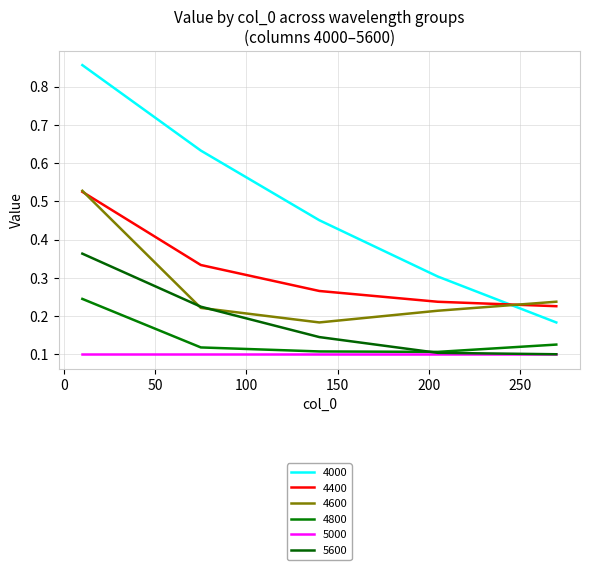

Where is the first local minimum for 4600?

140